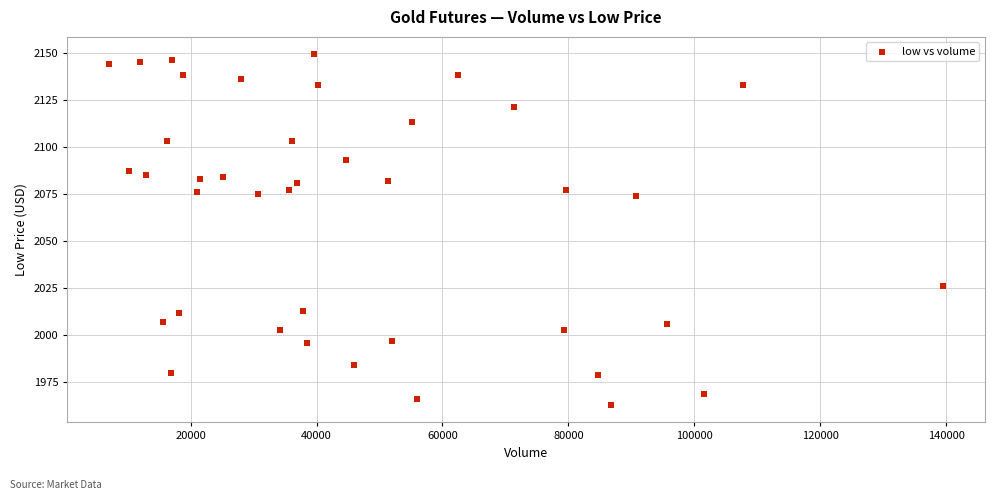

What is the range of Y values (max minus min)?

186